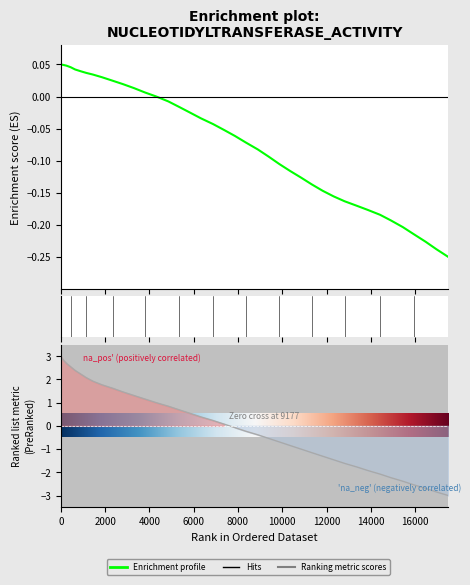

How many lines are shown in the chart?

2